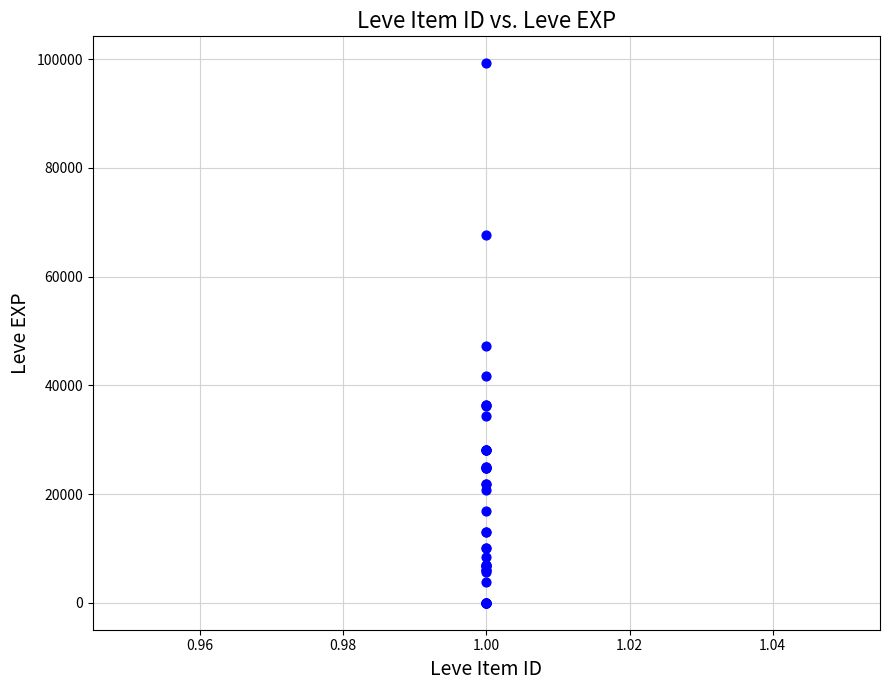

What Y value in the scatter plot is closest to 49610?

47200